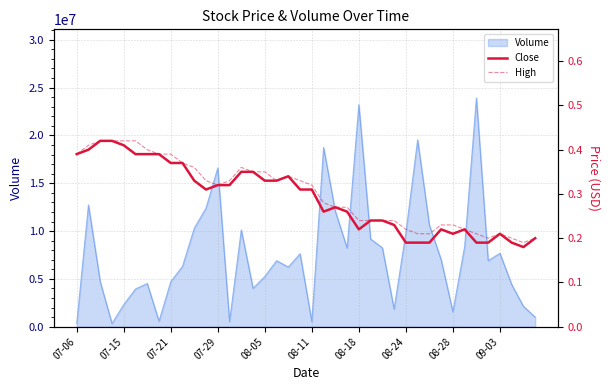

Reading right to left, extract all data points from this chart.

Close: 0.2	0.2	0.2	0.2	0.2	0.2	0.2	0.2	0.2	0.2	0.2	0.2	0.2	0.2	0.2	0.2	0.3	0.3	0.3	0.3	0.3	0.3	0.3	0.3	0.3	0.3	0.3	0.3	0.3	0.3	0.4	0.4	0.4	0.4	0.4	0.4	0.4	0.4	0.4	0.4
High: 0.2	0.2	0.2	0.2	0.2	0.2	0.2	0.2	0.2	0.2	0.2	0.2	0.2	0.2	0.2	0.2	0.3	0.3	0.3	0.3	0.3	0.3	0.3	0.3	0.3	0.4	0.3	0.3	0.3	0.4	0.4	0.4	0.4	0.4	0.4	0.4	0.4	0.4	0.4	0.4